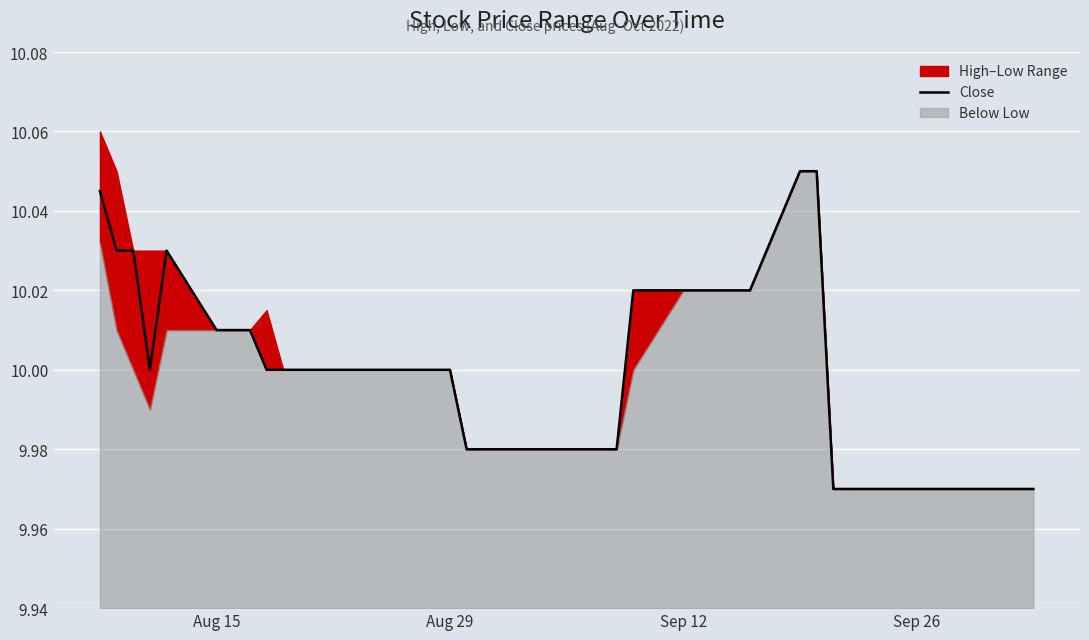

Is it true that the value at Aug 15 is 10.0?

True